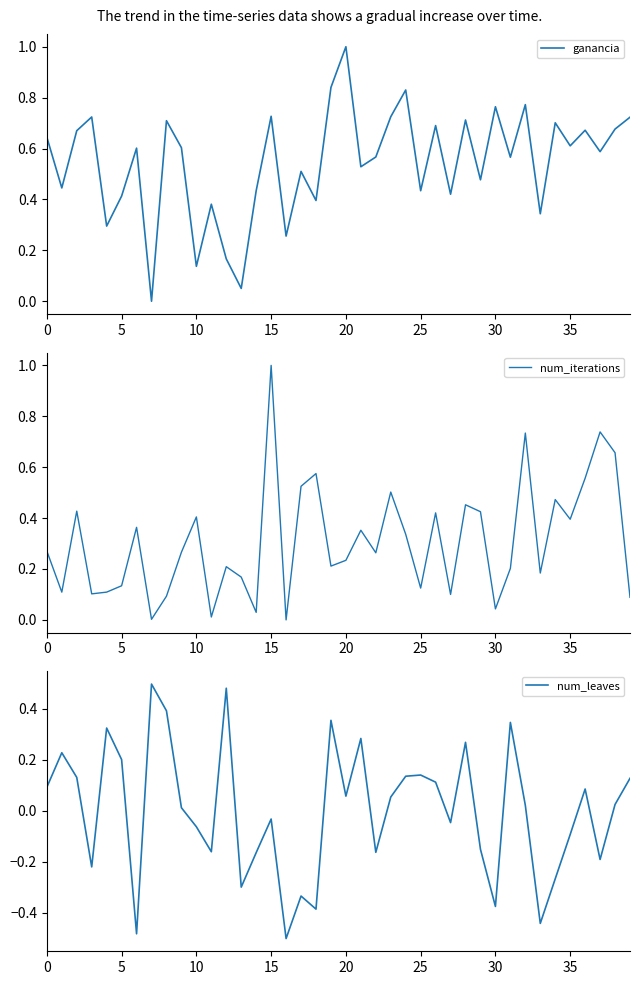

What is the sum of the num_leaves values at 15 and 37?

-0.2